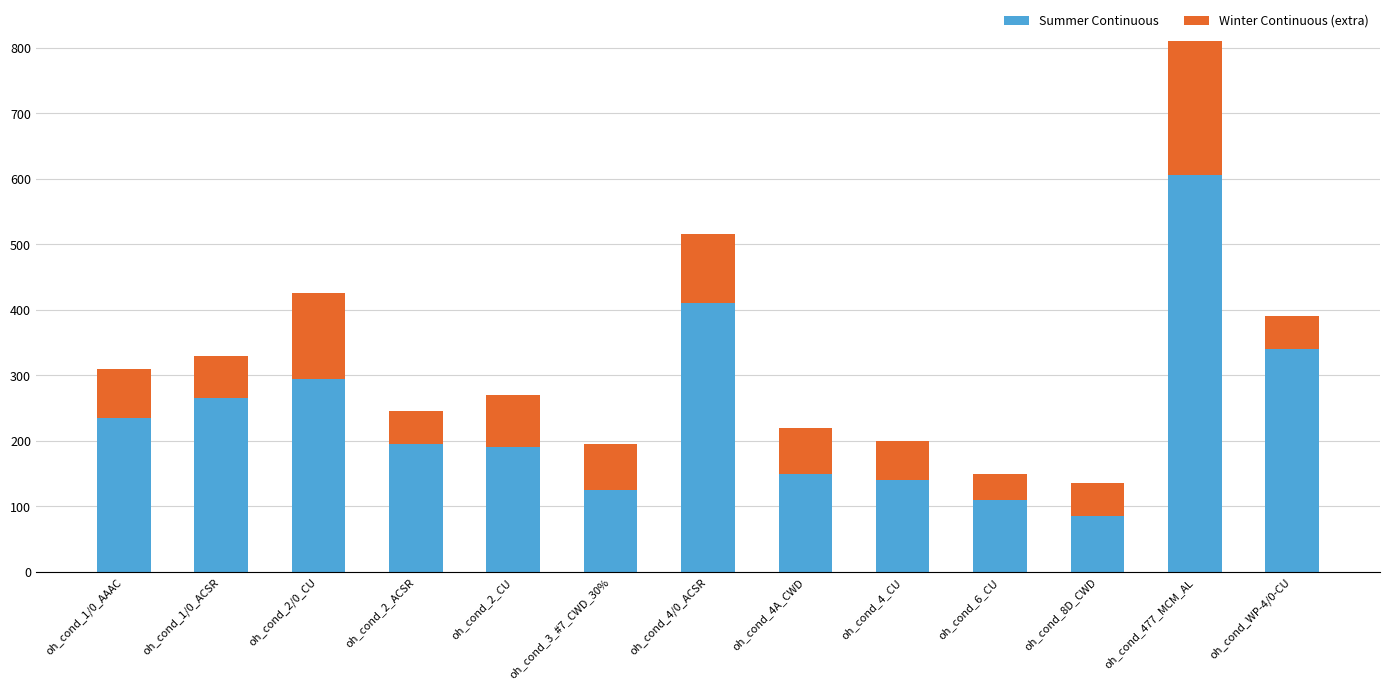

Reading right to left, what are the values for Summer Continuous?

340	605	85	110	140	150	410	125	190	195	295	265	235